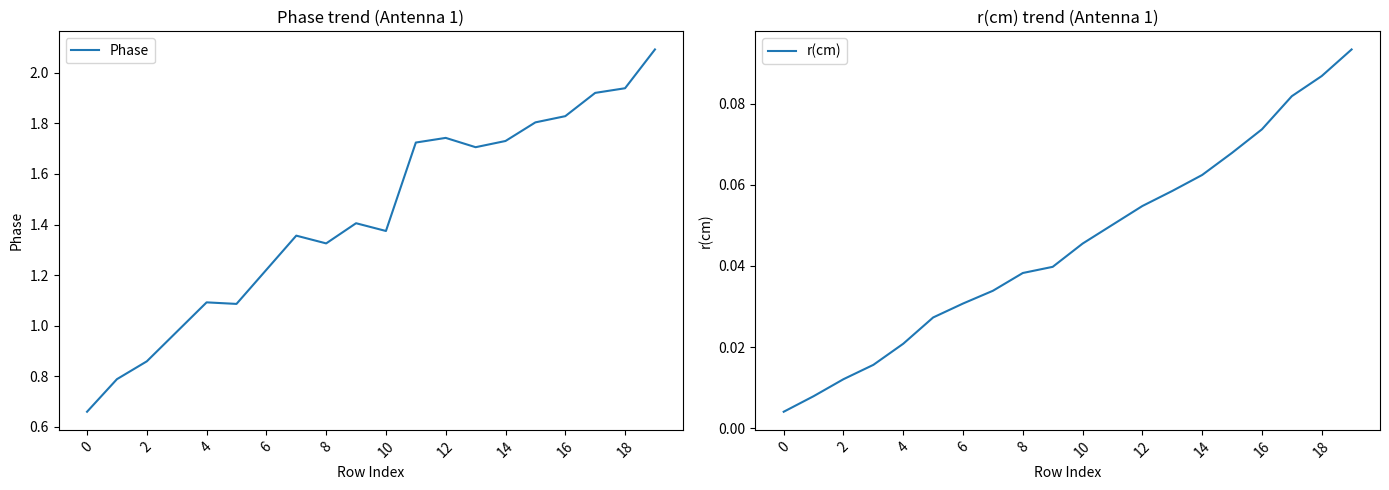

List the series in order of their peak value, highest first.

Phase, r(cm)